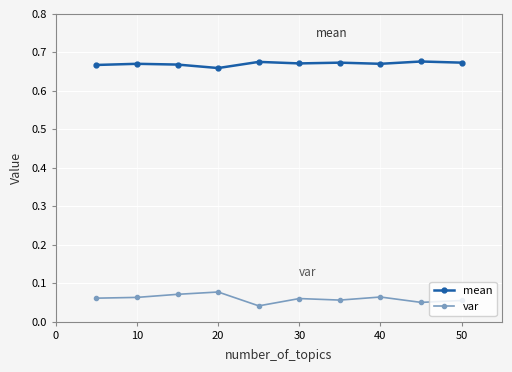

True or false: var and mean cross at least once.

False